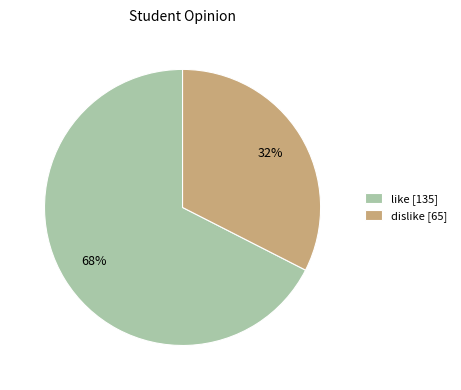

Which category accounts for the majority?

like